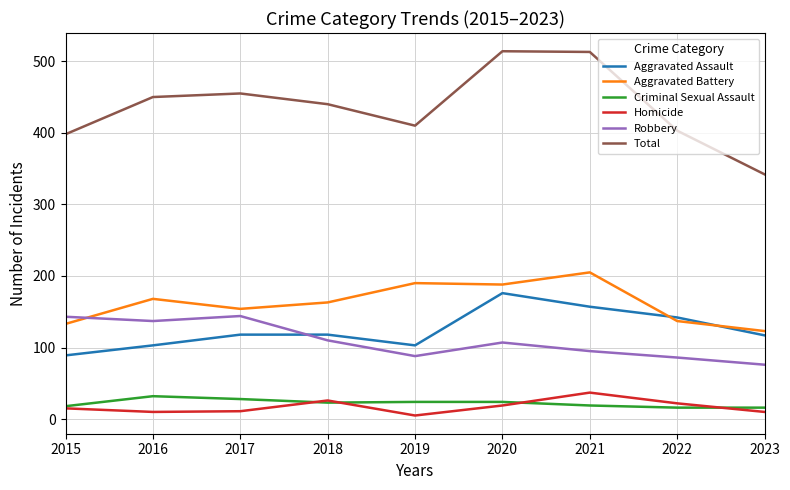

What is the greatest value displayed?

514